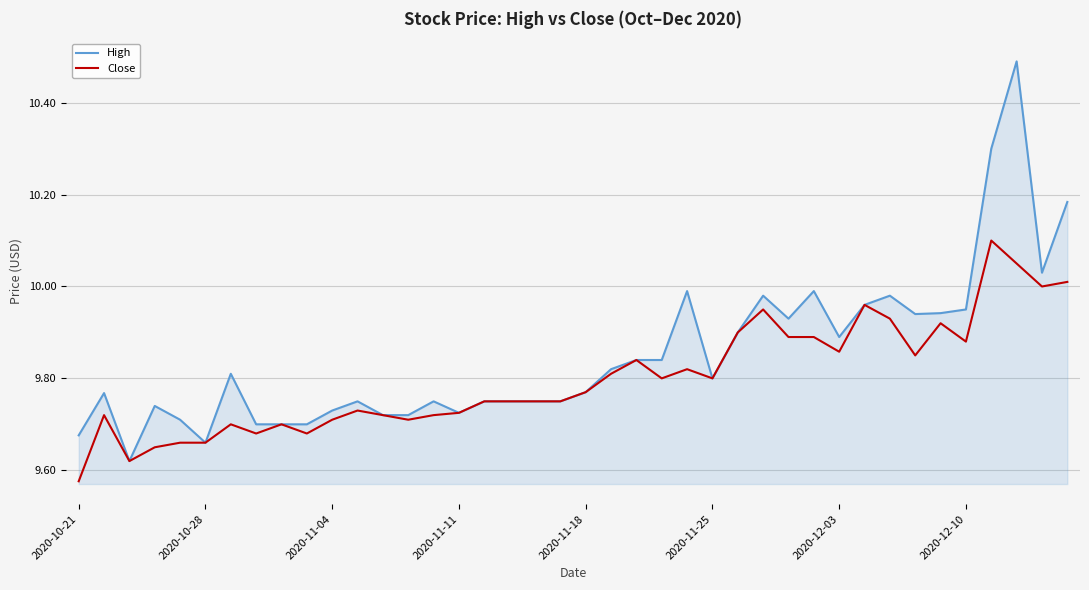

Rank the series by their average value, from highest to lowest.

High, Close